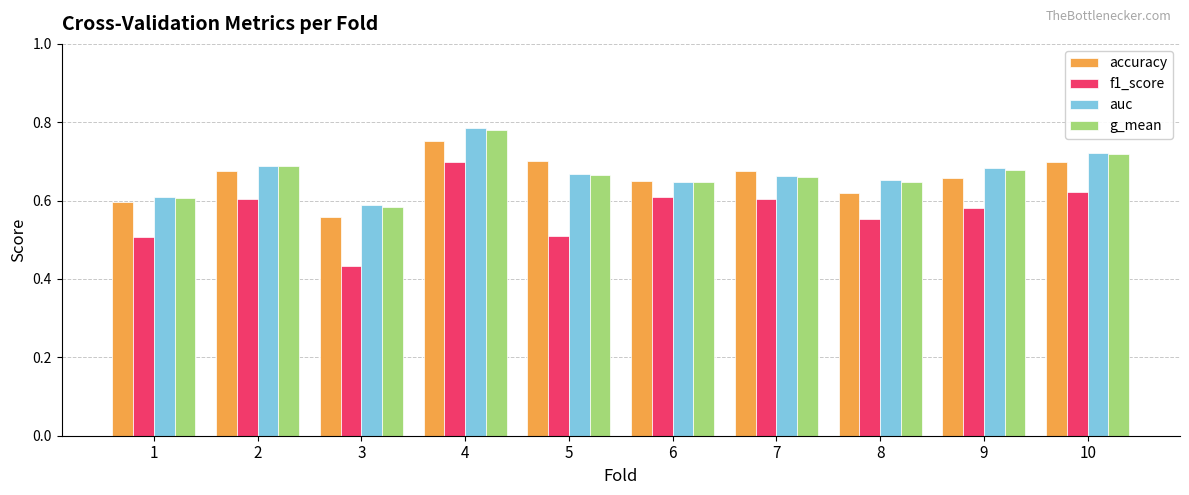

How many g_mean values are between 0 and 1?

10